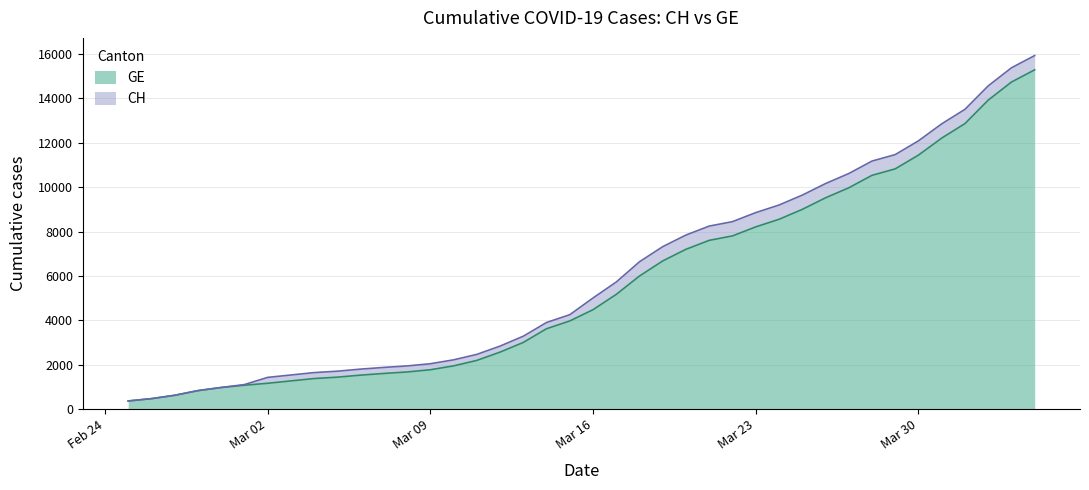

Is it true that GE equals 4485 at Mar 16?

True